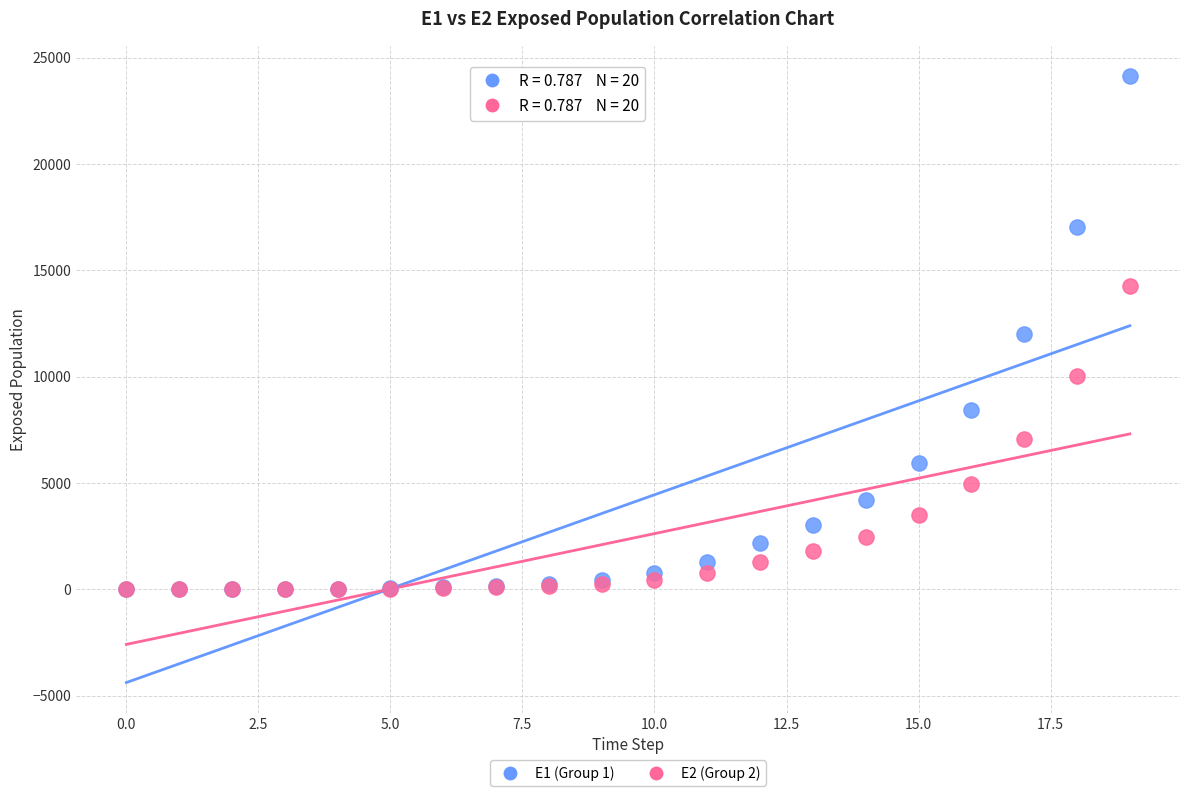

What are all the series names shown in the legend?

E1 (Group 1), E2 (Group 2)